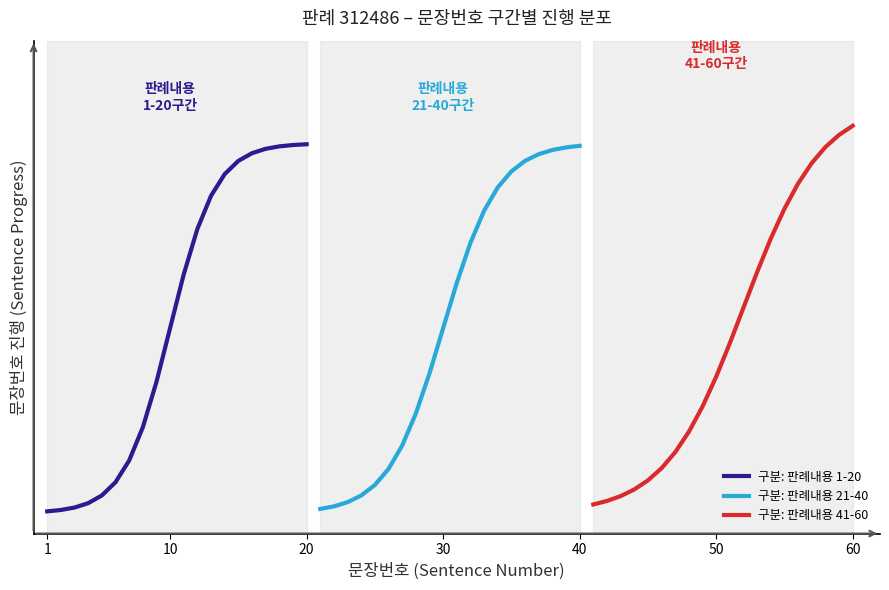

Is this an area chart (filled region under the line)?

No